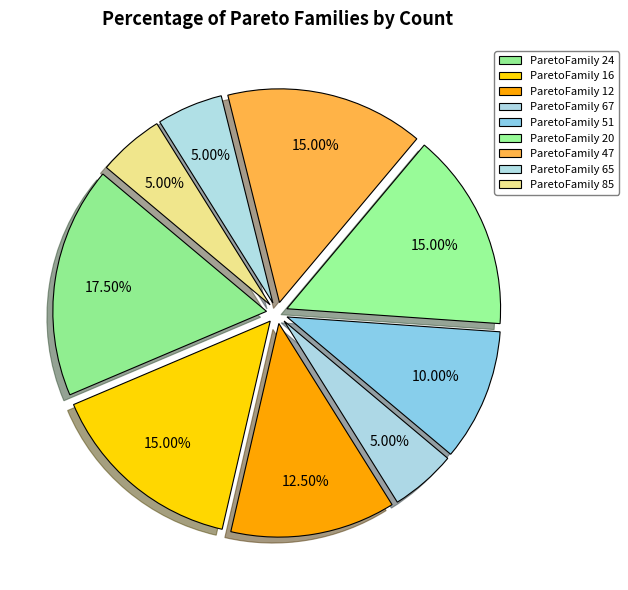

Is it true that ParetoFamily 65 is 20% of the pie?

False